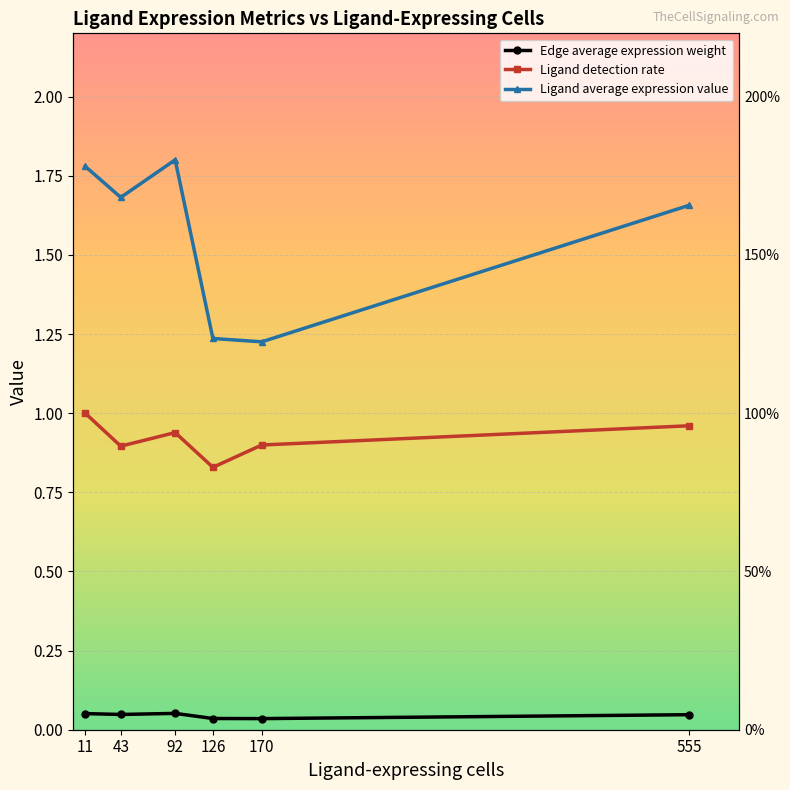

Is this an area chart (filled region under the line)?

No